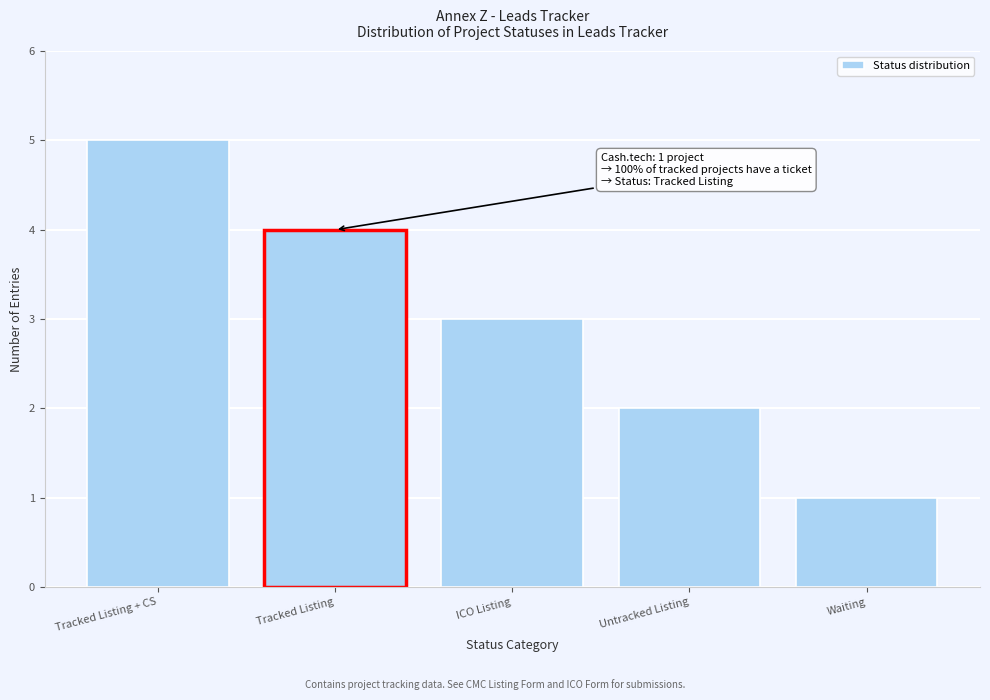

Reading left to right, what are all the values shown in this chart?

5	4	3	2	1